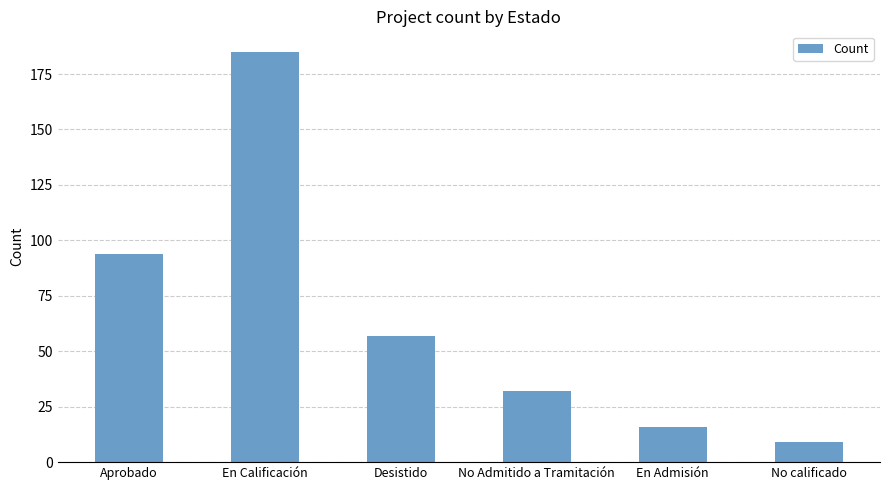

Reading left to right, what are all the values shown in this chart?

94	185	57	32	16	9